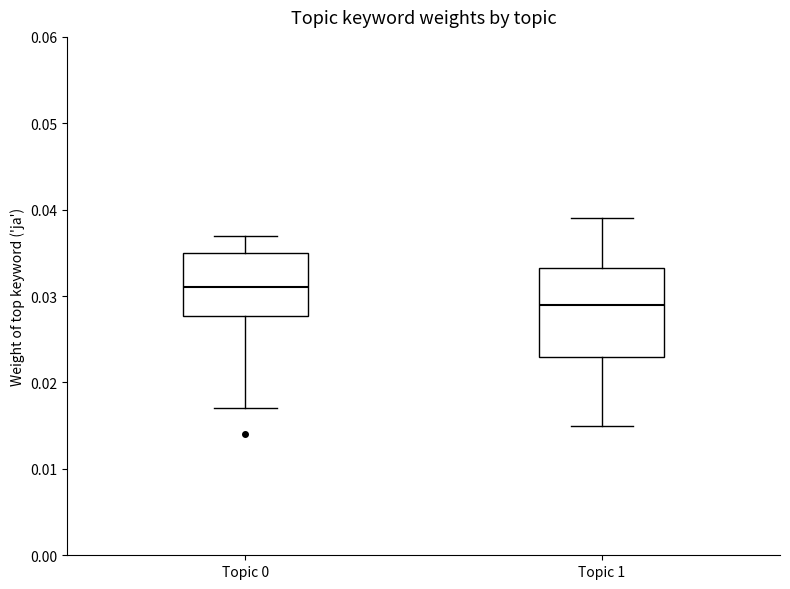

Where does the upper whisker of the box for Topic 1 end on the y-axis? The values are not printed on the chart, so give them approximately, as read against the axis.

0.039